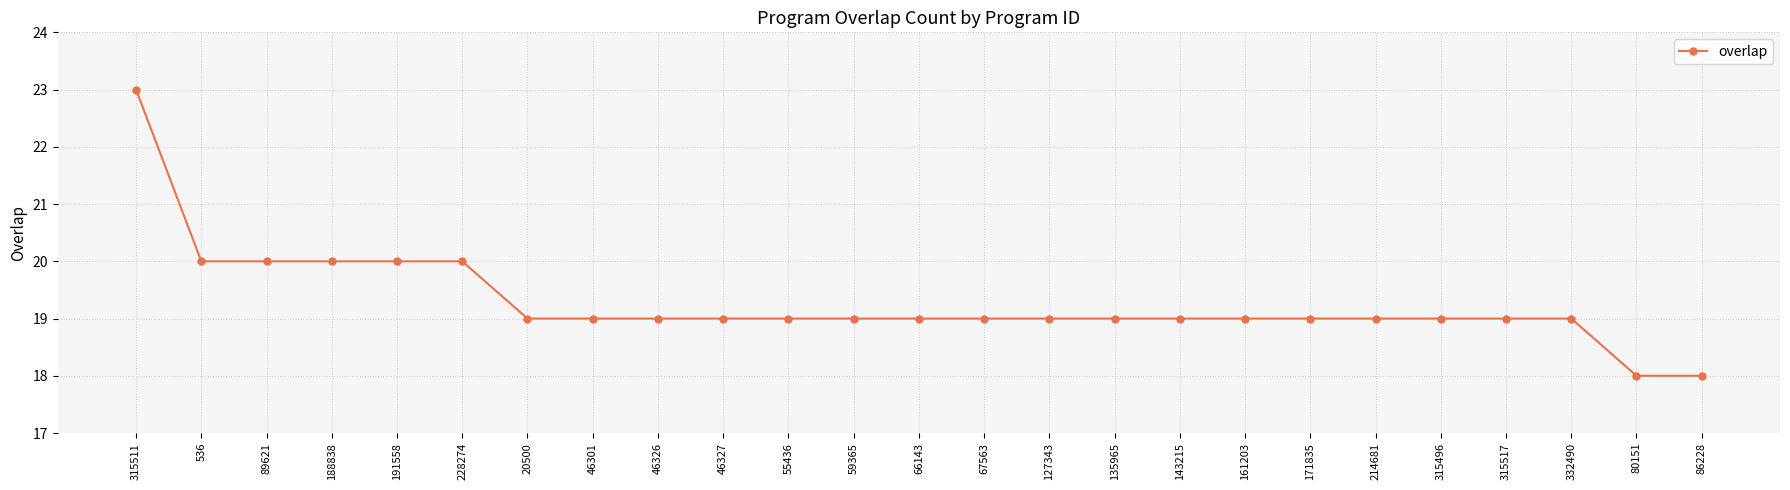

Read the value at 46327.

19